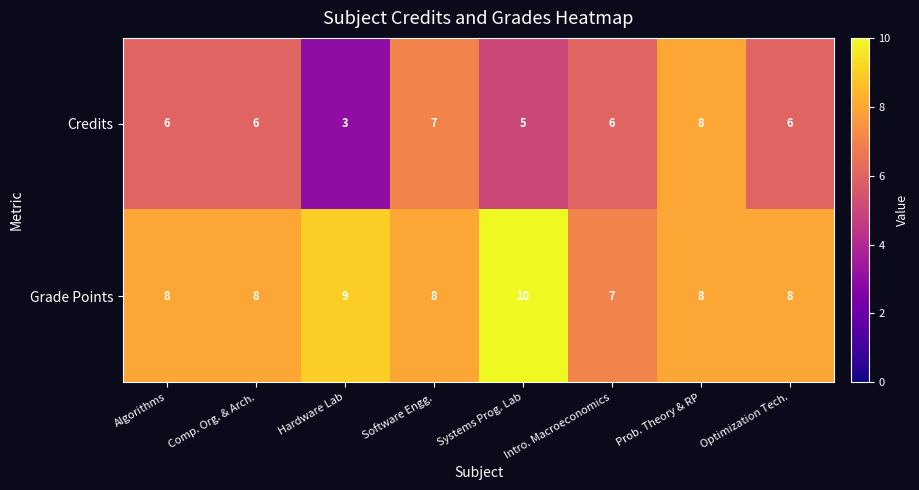

What is the minimum value shown in the chart?

3